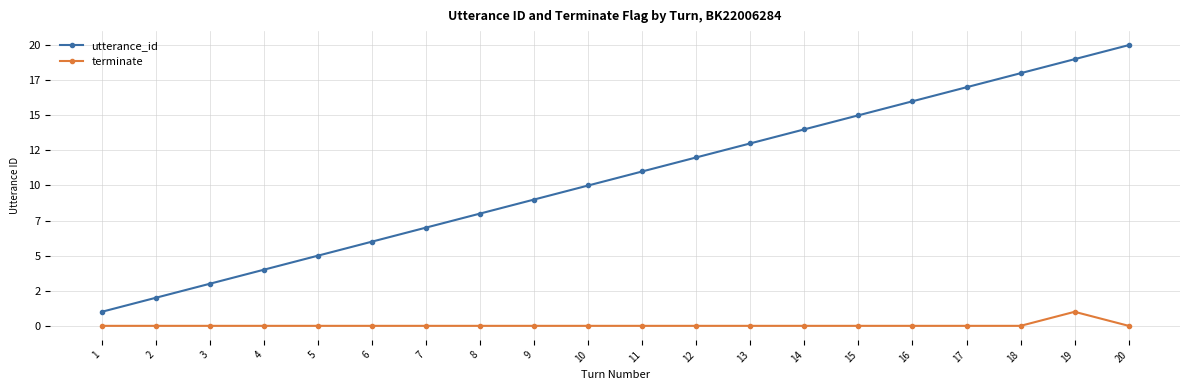

Is this an area chart (filled region under the line)?

No